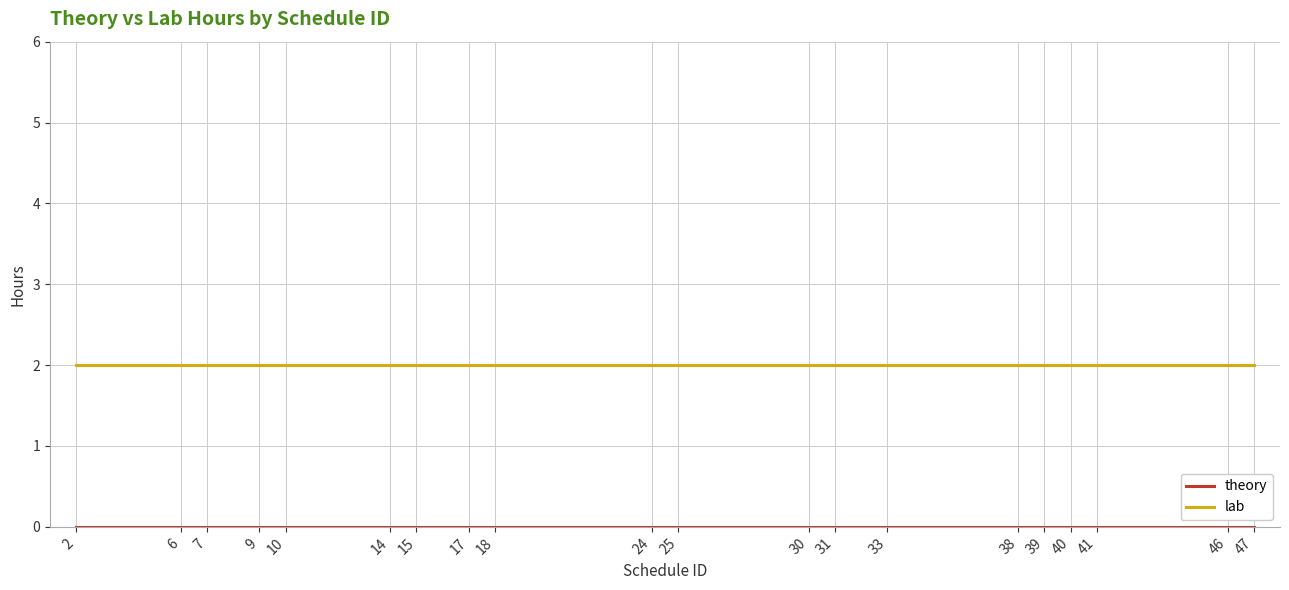

Does the chart have visible grid lines?

Yes